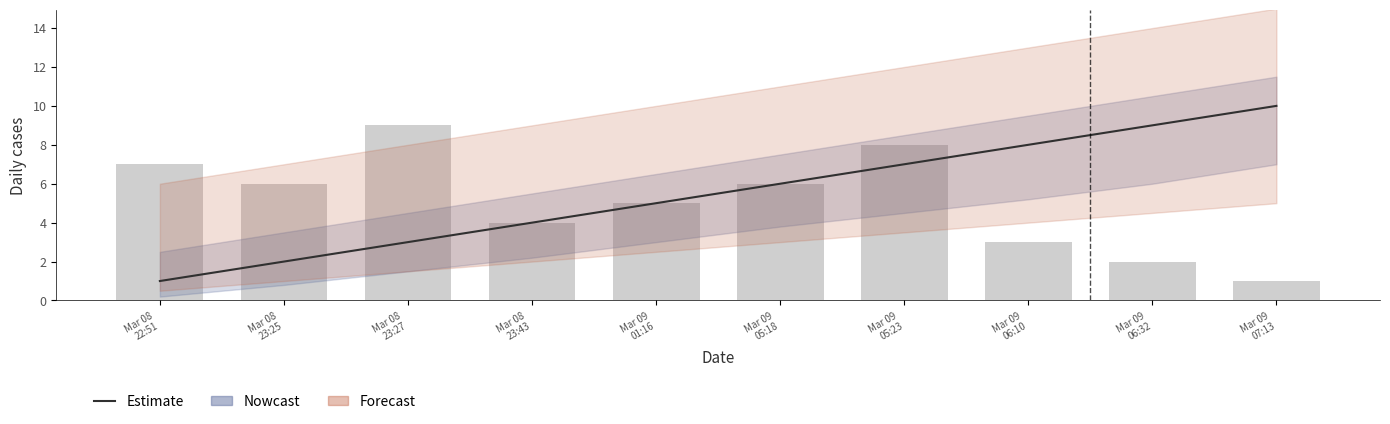

What is the value of the Estimate bar at the 6th from the left?

6